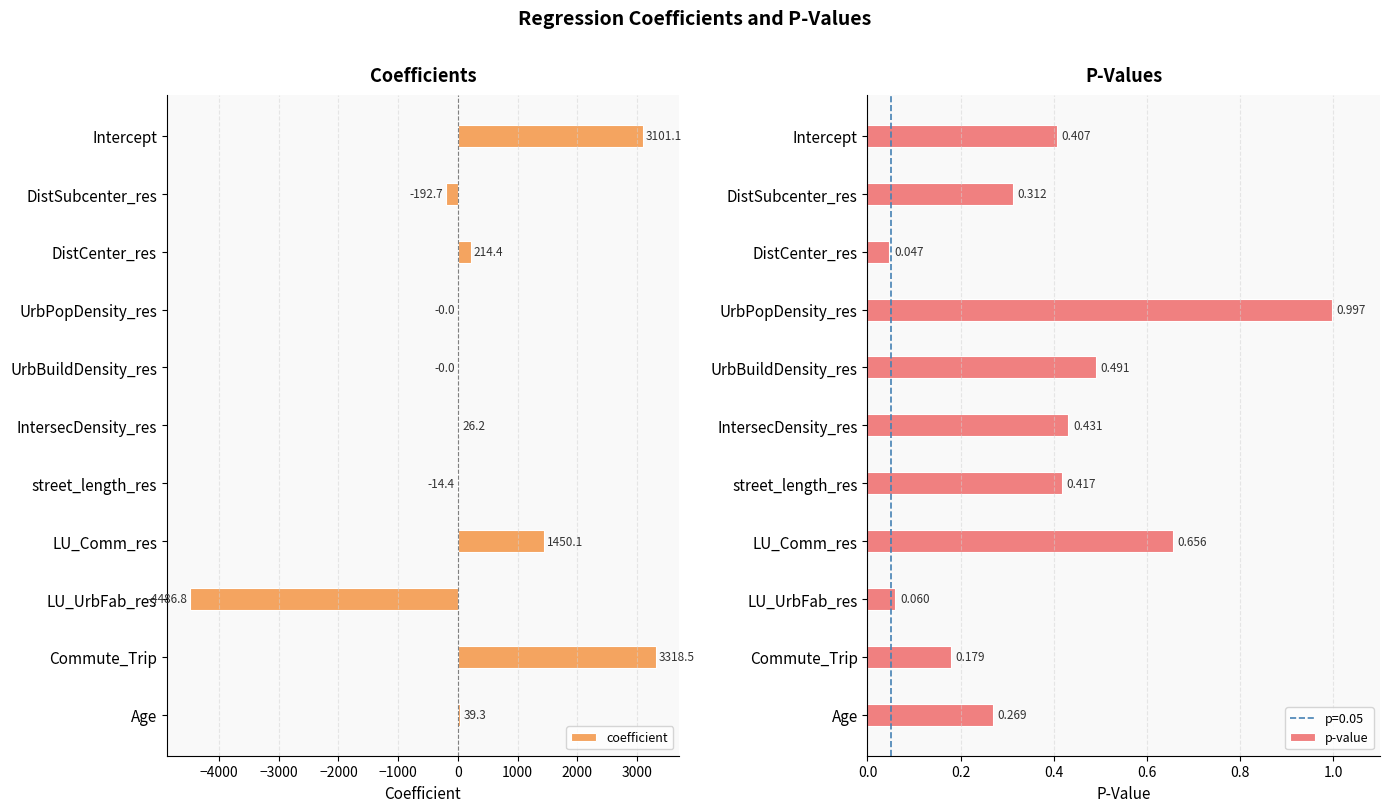

What value does the coefficient series have at IntersecDensity_res?

26.2